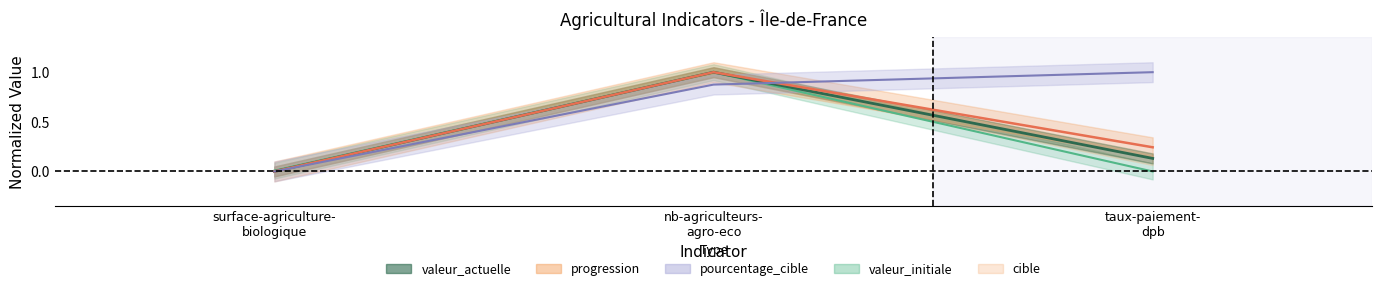

What is the sum of all valeur_actuelle values?

1.1